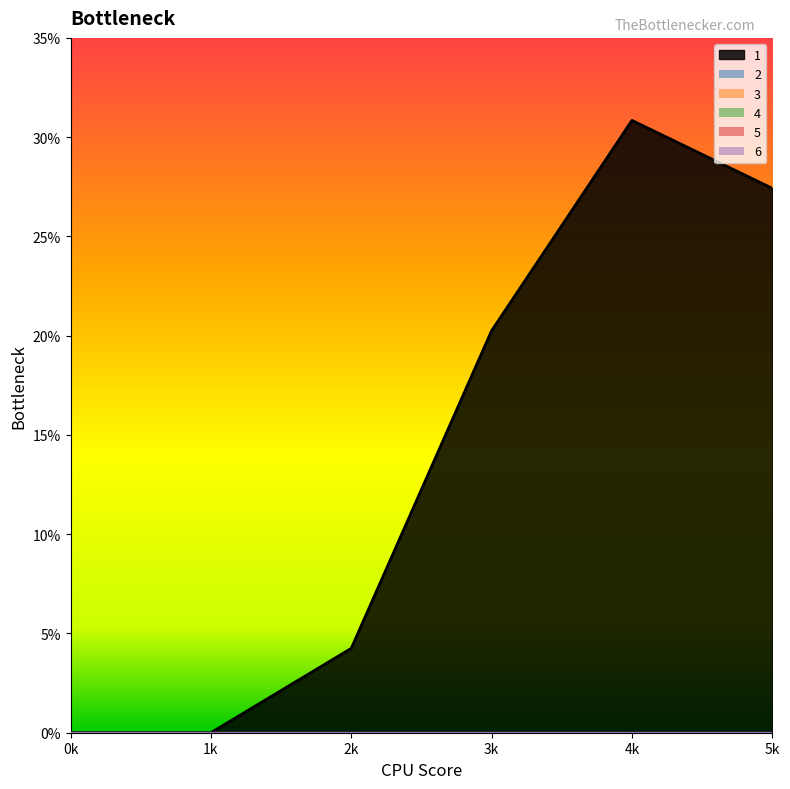

List the series in order of their peak value, lowest first.

2, 3, 4, 5, 6, 1